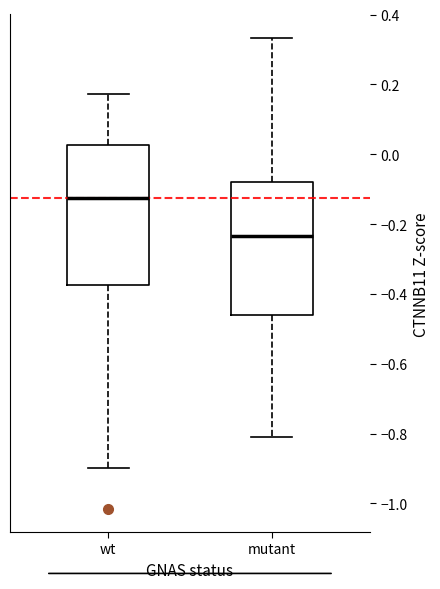

Comparing the boxes themselves (not the whiskers), which one is the tallest?

wt